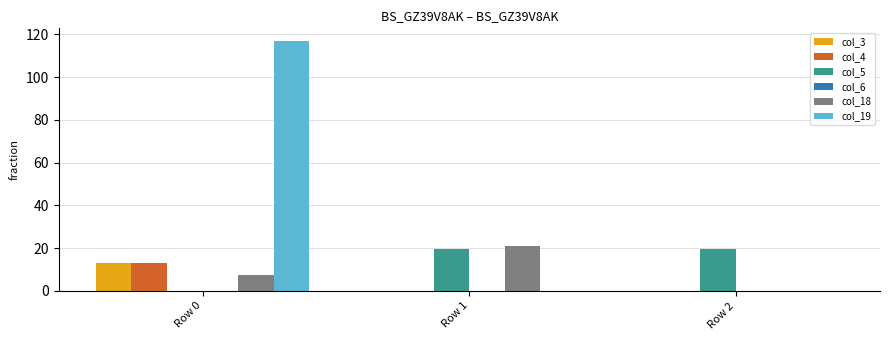

Which series has the widest spread of values?

col_19